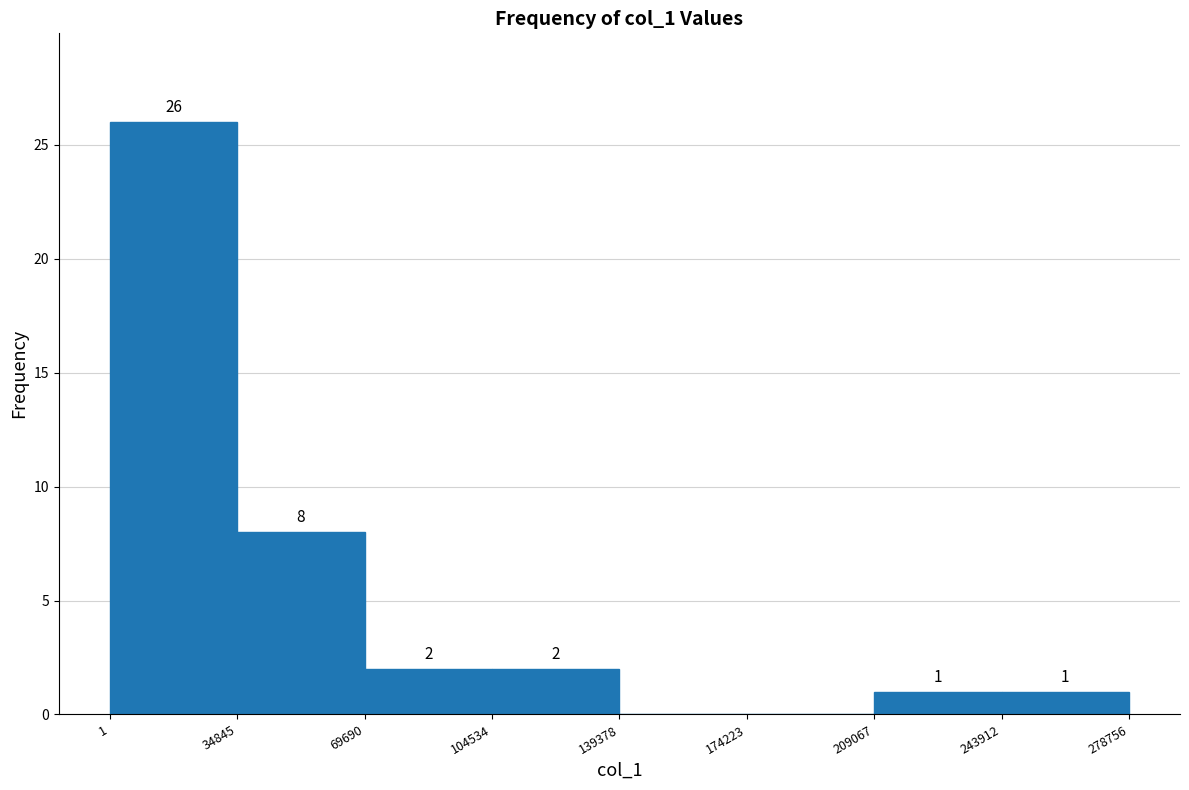

Over which range of the x-axis is the bar tallest?

1 to 34845